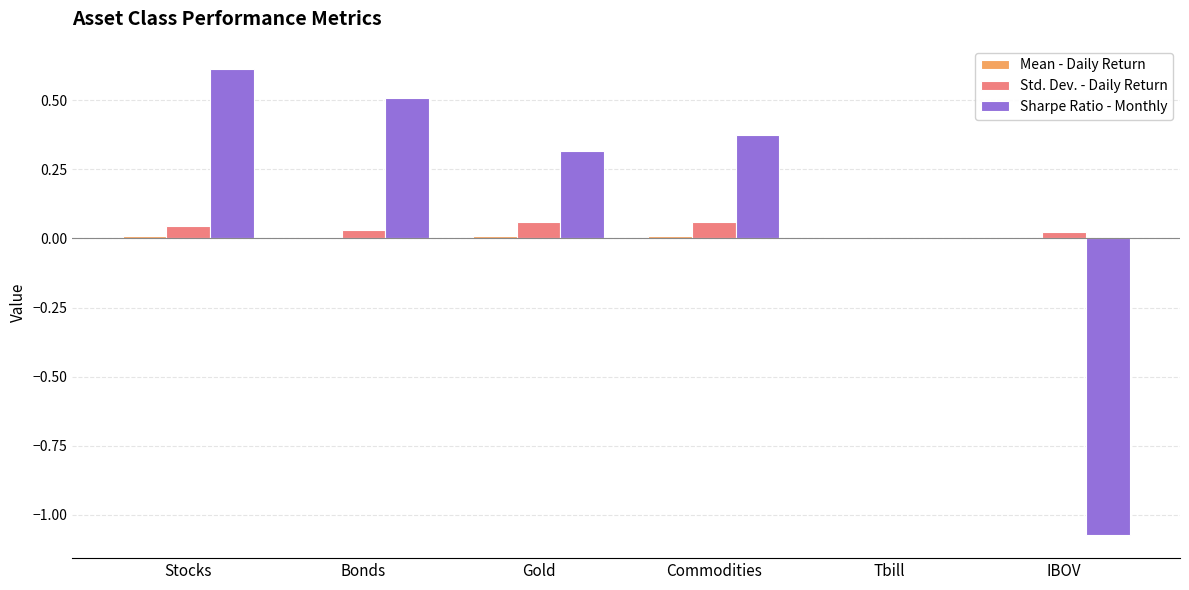

How many series are shown in this chart?

3